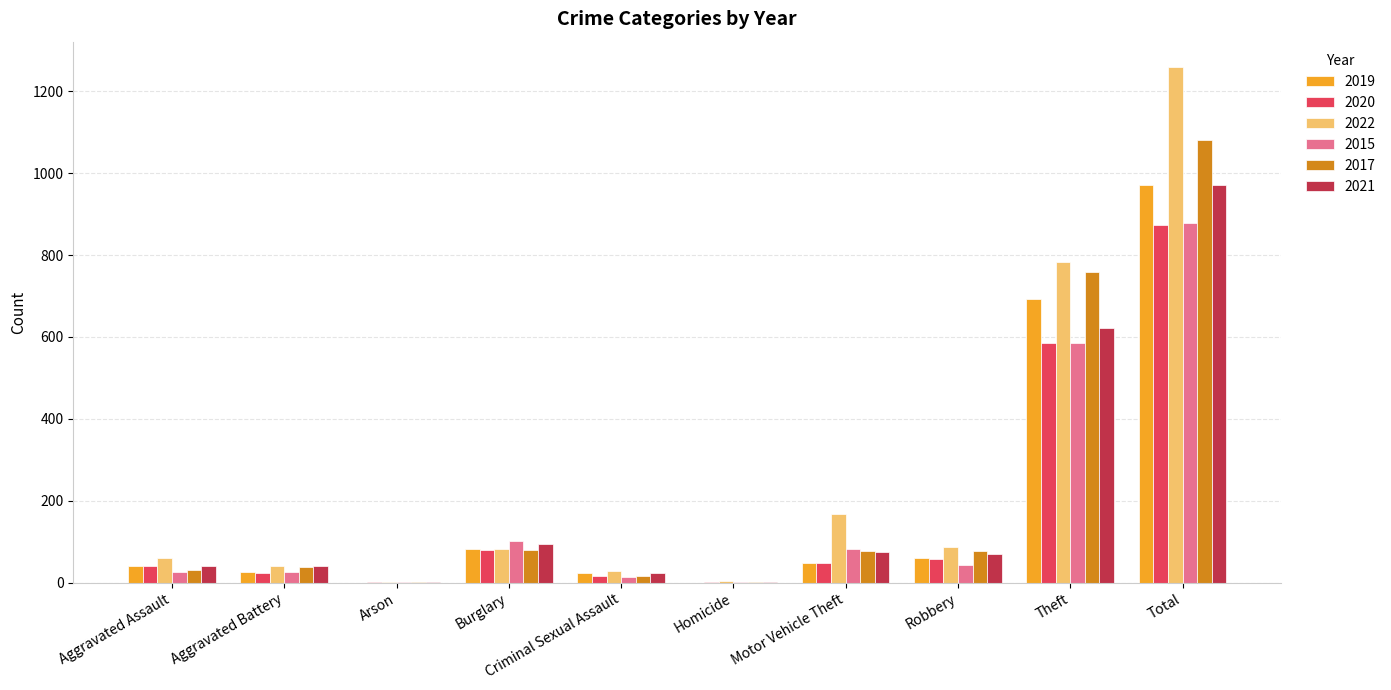

Which series changed the most between Aggravated Assault and Arson?

2022